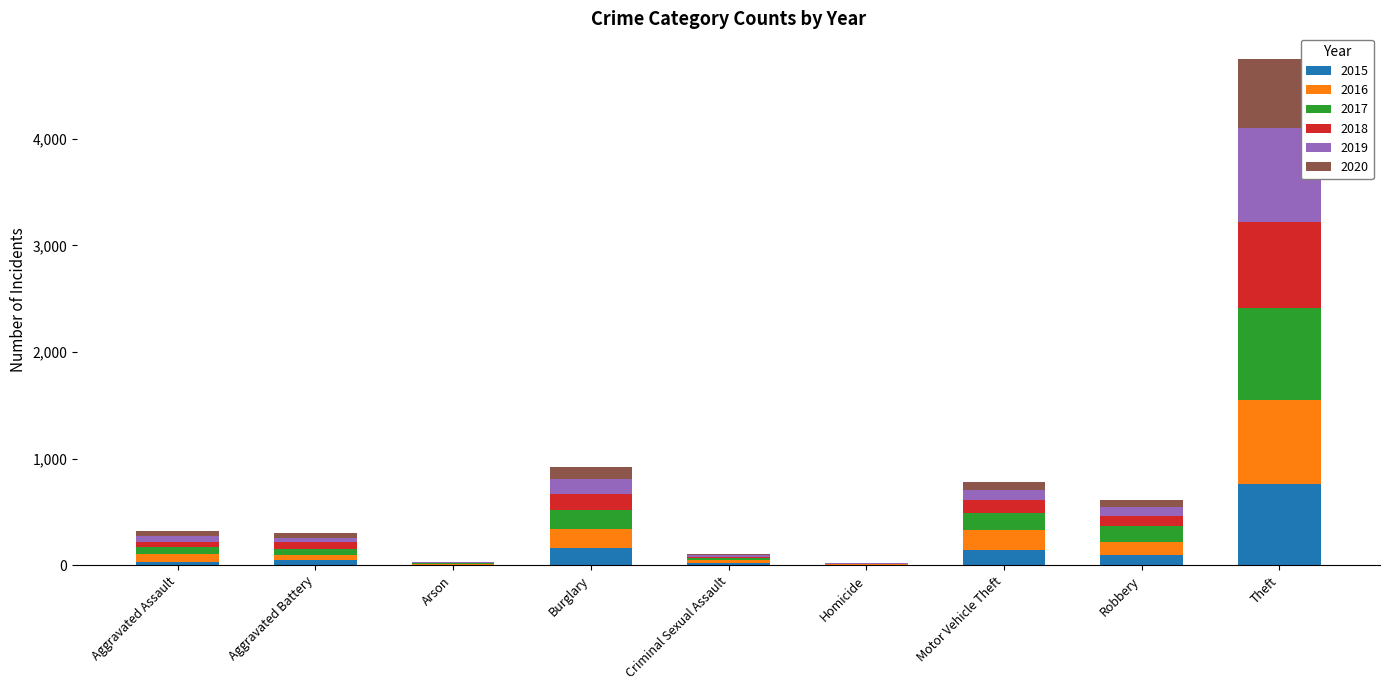

What is the highest value of the 2015 series?

759